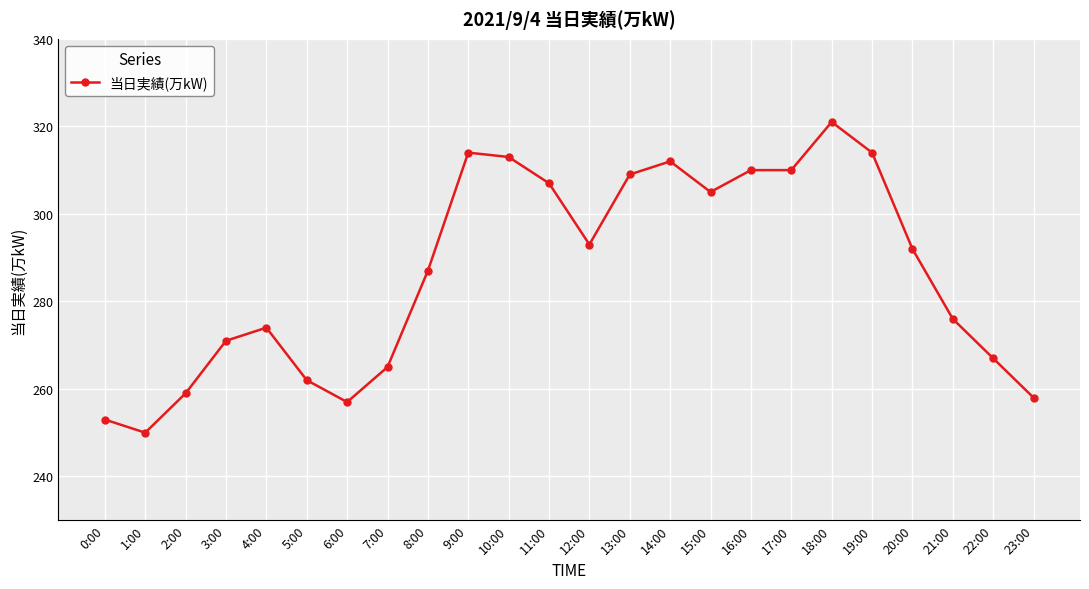

Reading left to right, list all the values displayed in this chart.

0:00=253	1:00=250	2:00=259	3:00=271	4:00=274	5:00=262	6:00=257	7:00=265	8:00=287	9:00=314	10:00=313	11:00=307	12:00=293	13:00=309	14:00=312	15:00=305	16:00=310	17:00=310	18:00=321	19:00=314	20:00=292	21:00=276	22:00=267	23:00=258